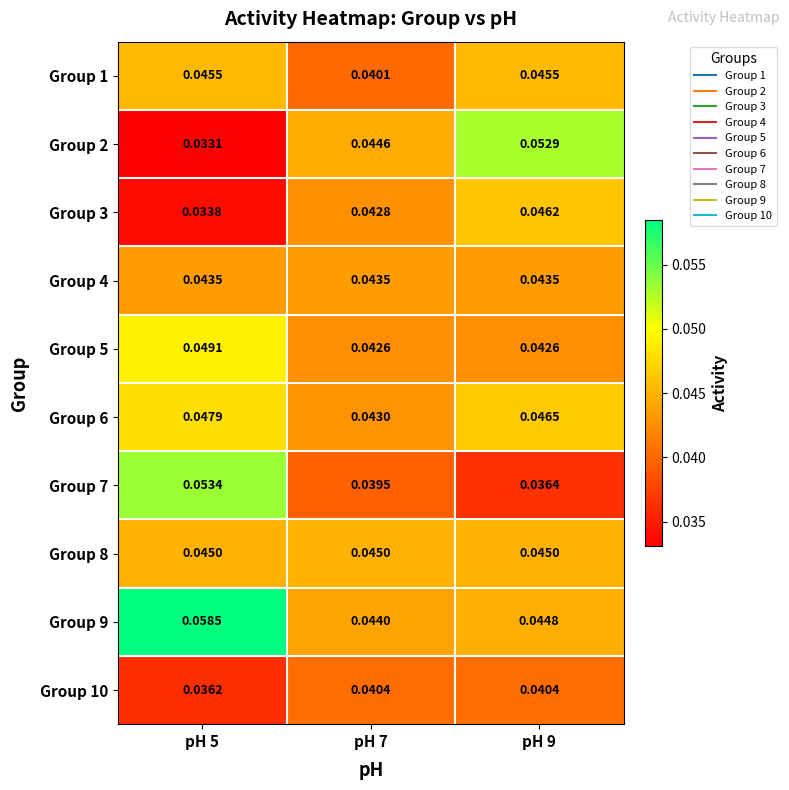

How many categories are shown in the chart?

3